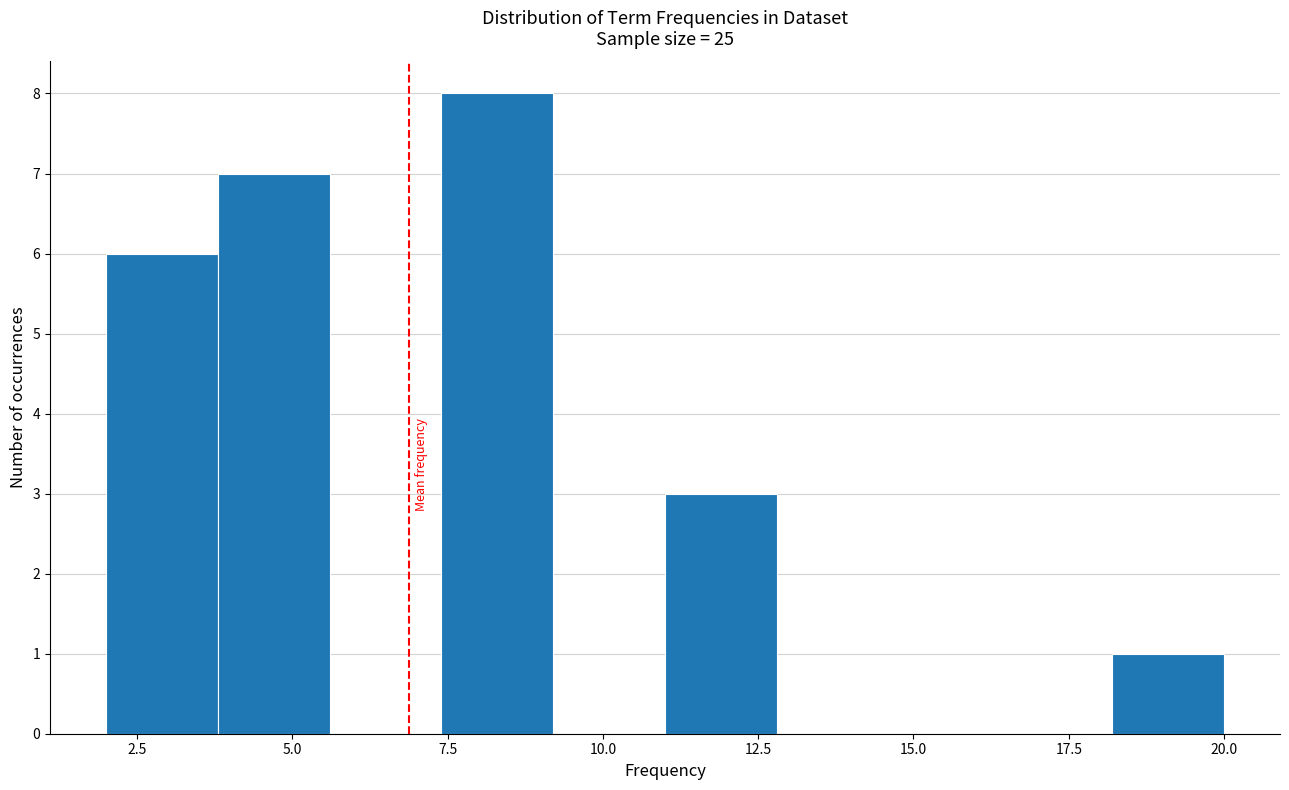

Around what value on the x-axis is the tallest bar? Give the approximate position of its centre, as read against the axis.

8.5